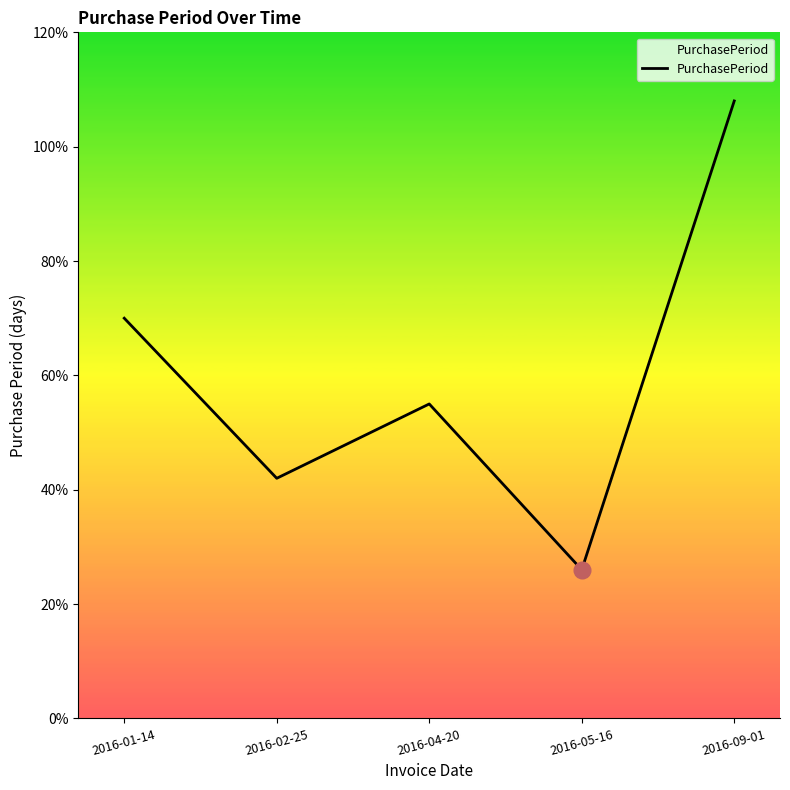

The chart shows a value of 70 at 2016-01-14. True or false?

True